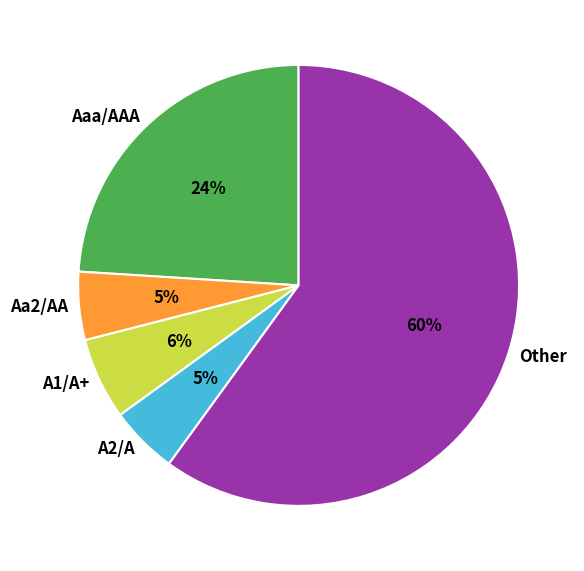

Which has a higher value, A2/A or A1/A+?

A1/A+